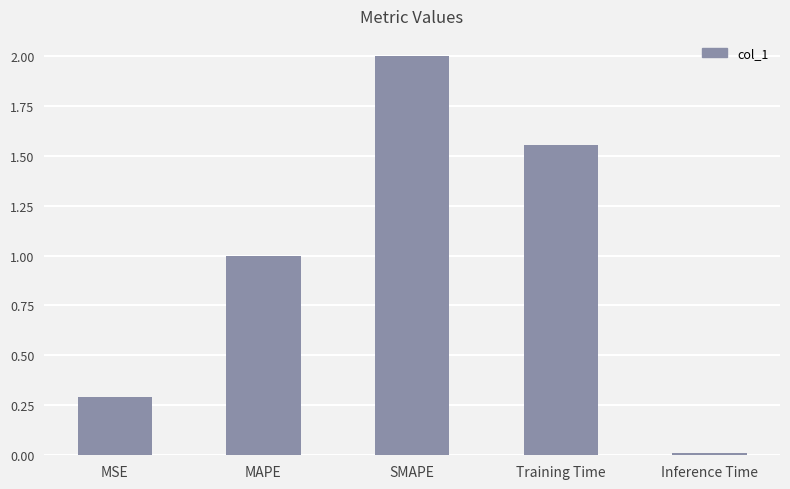

How many bars are there in total?

5